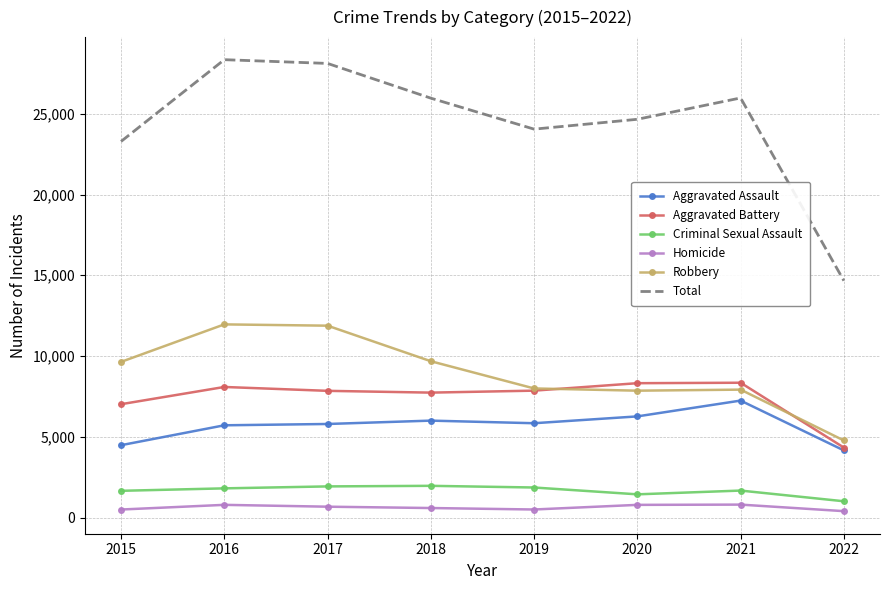

What is the difference between the Total values at 2019 and 2017?

4069